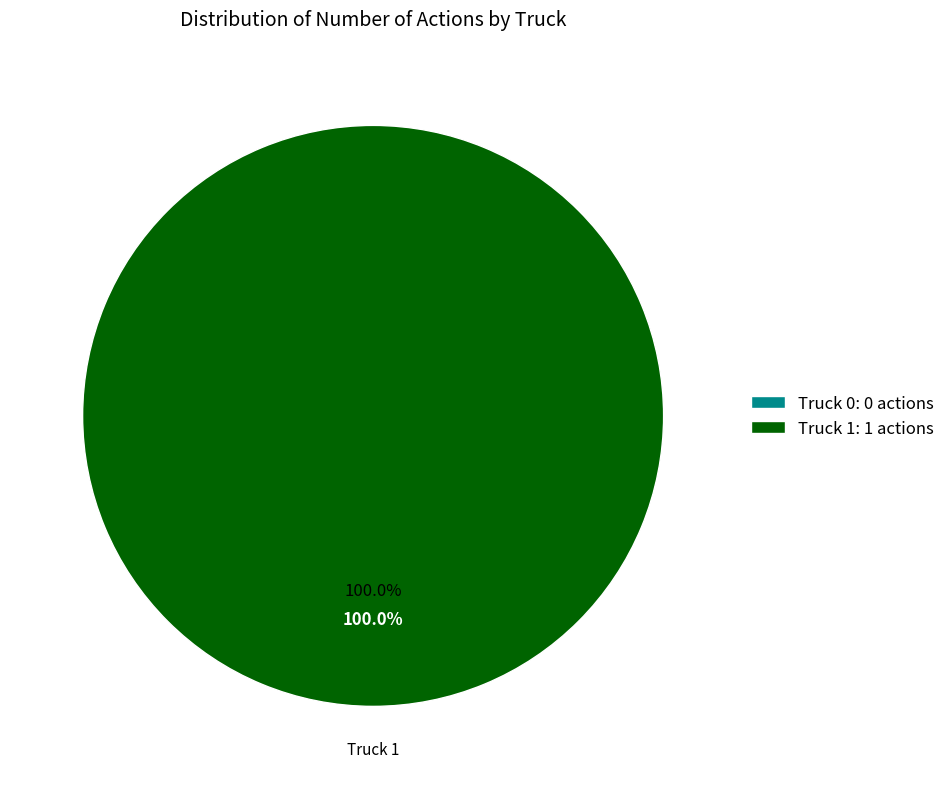

Which slice represents more than half of the pie?

Truck 1